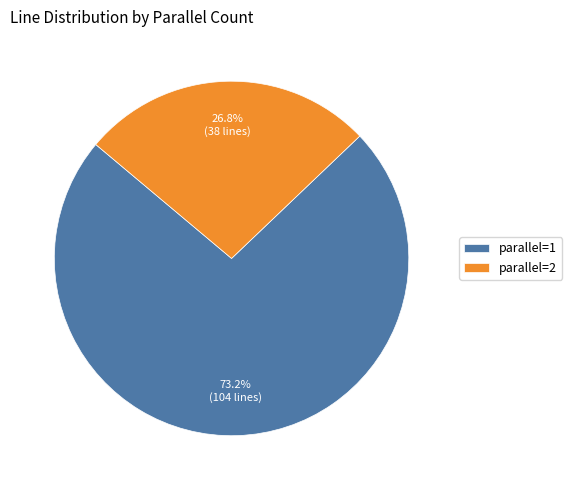

What is the total percentage of parallel=1 and parallel=2?

100.0%